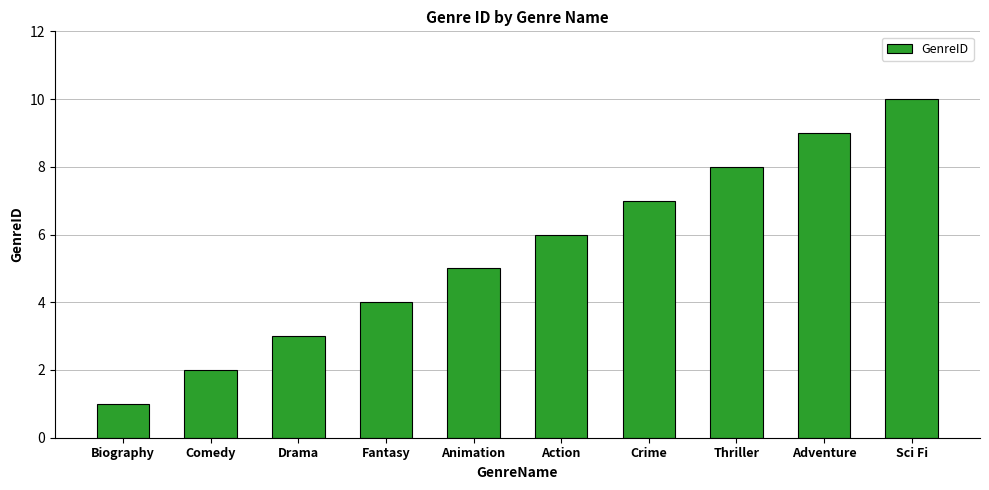

Between Biography and Adventure, which is larger?

Adventure